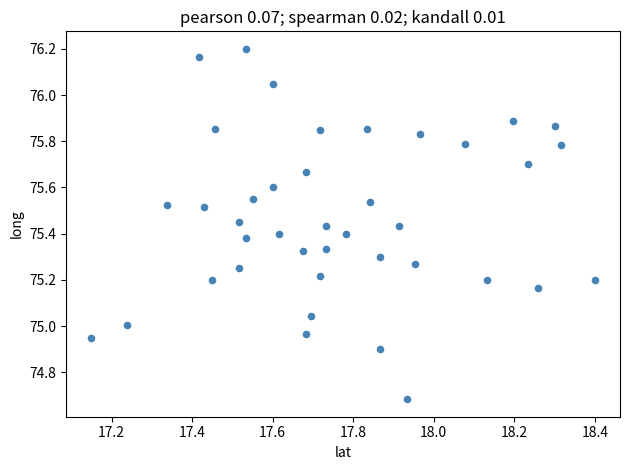

What is the range of X values (max minus min)?

1.2